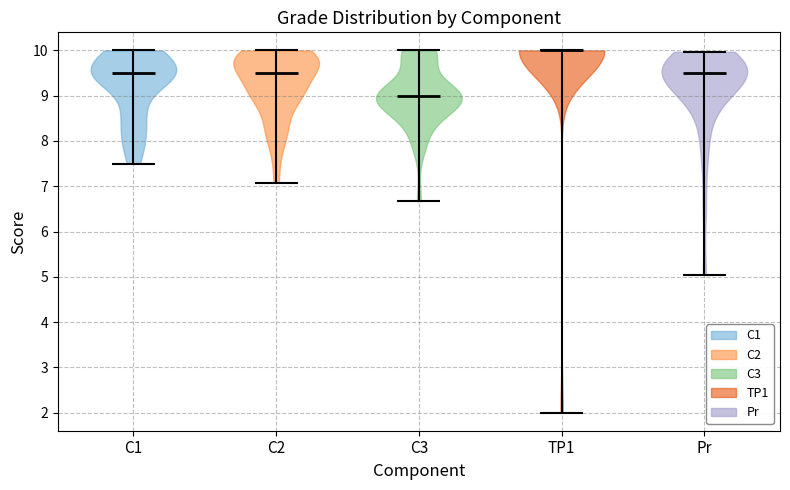

Reading left to right, read every violin against the y-axis: where its median line is, and the lowest and highest points it reaches. The values are not printed on the chart, so give them approximately, as read against the axis.

C1: median line 9.5, lowest point 7.5, highest point 10.0
C2: median line 9.5, lowest point 7.1, highest point 10.0
C3: median line 9.0, lowest point 6.7, highest point 10.0
TP1: median line 10.0, lowest point 2.0, highest point 10.0
Pr: median line 9.5, lowest point 5.0, highest point 10.0